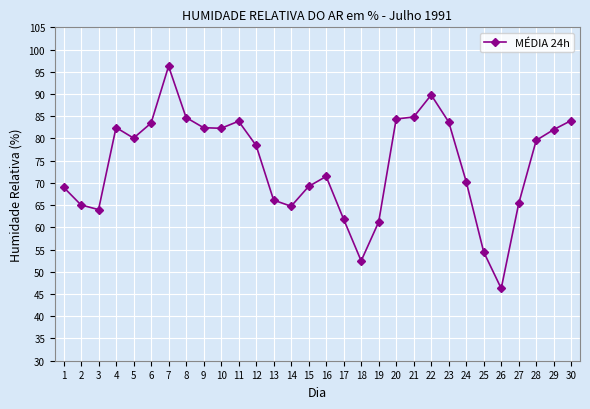

The chart shows a value of 87.0 at 13. True or false?

False